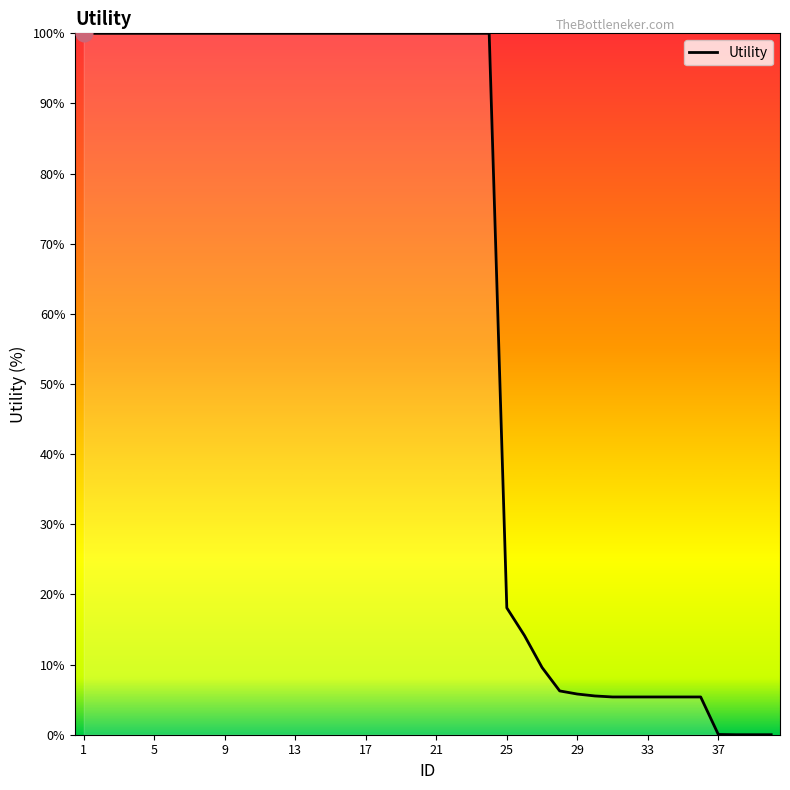

What is the difference between the maximum and minimum values?

100.0